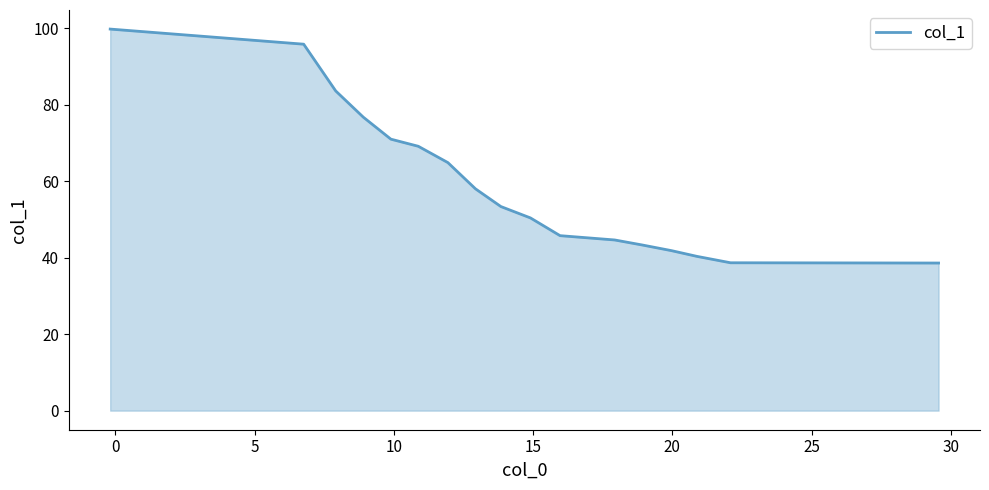

What is the greatest value displayed?

99.8